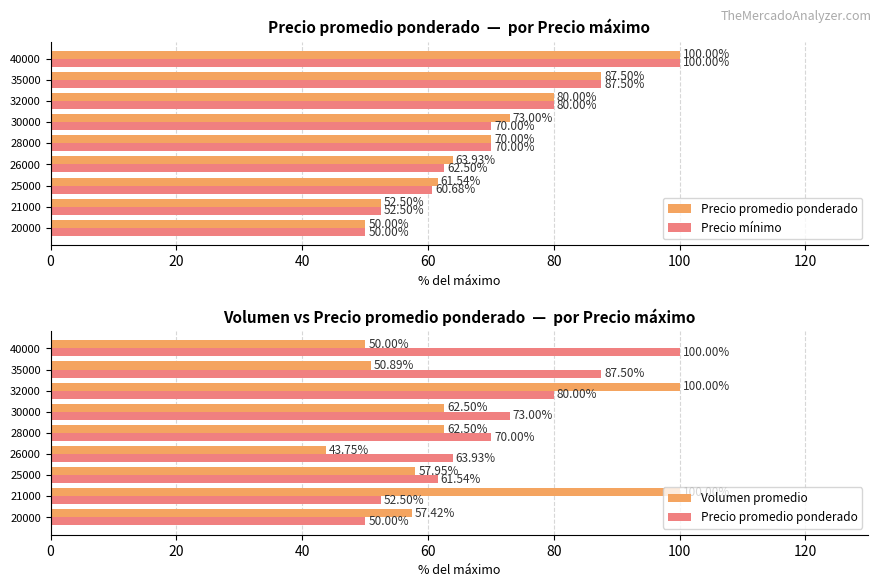

Is the value of Precio mínimo at 21000 greater than the value of Precio promedio ponderado at 21000?

No